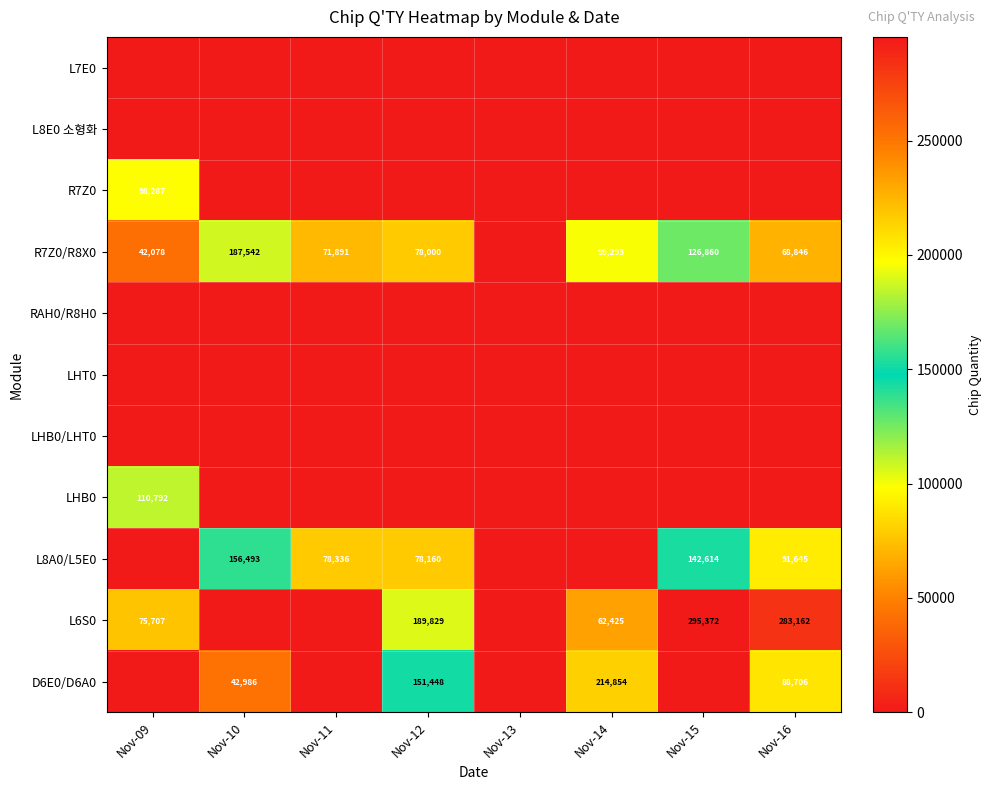

At which label does L6S0 first exceed 75707?

Nov-12